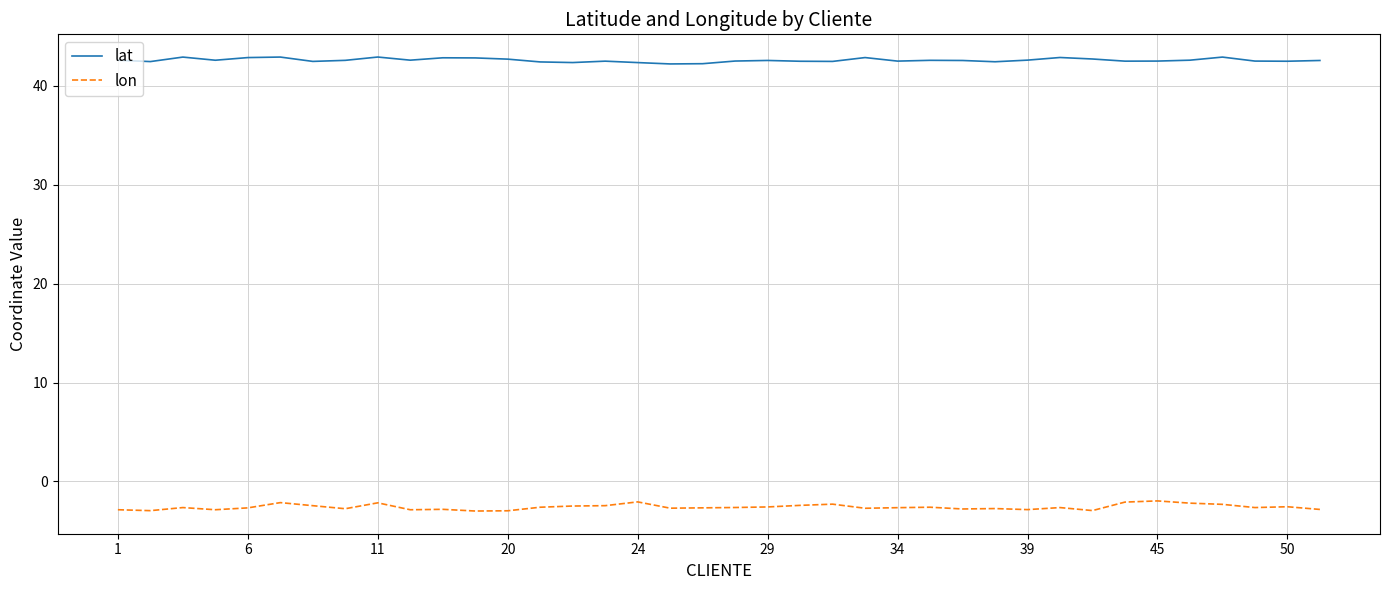

What is the lowest value of the lon series?

-3.0